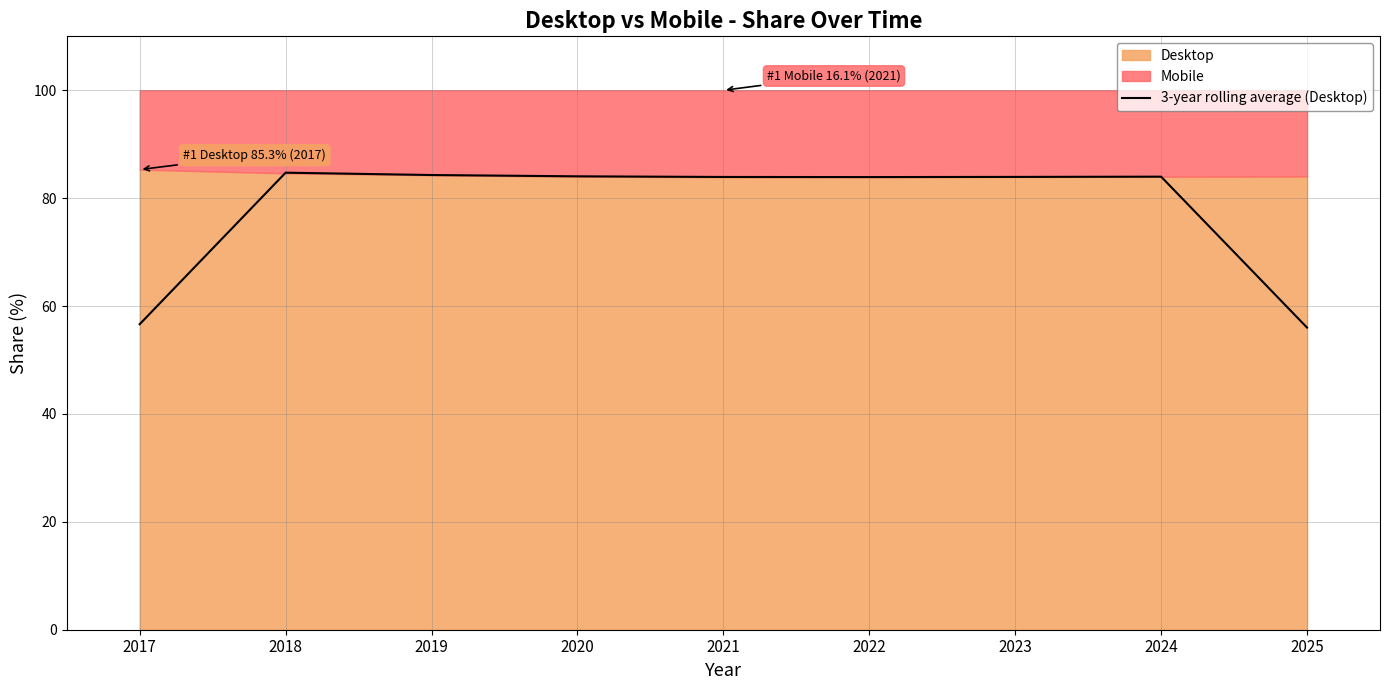

Reading left to right, what are all the values shown in this chart?

2017=56.6	2018=84.7	2019=84.3	2020=84.0	2021=83.9	2022=83.9	2023=83.9	2024=84.0	2025=56.0